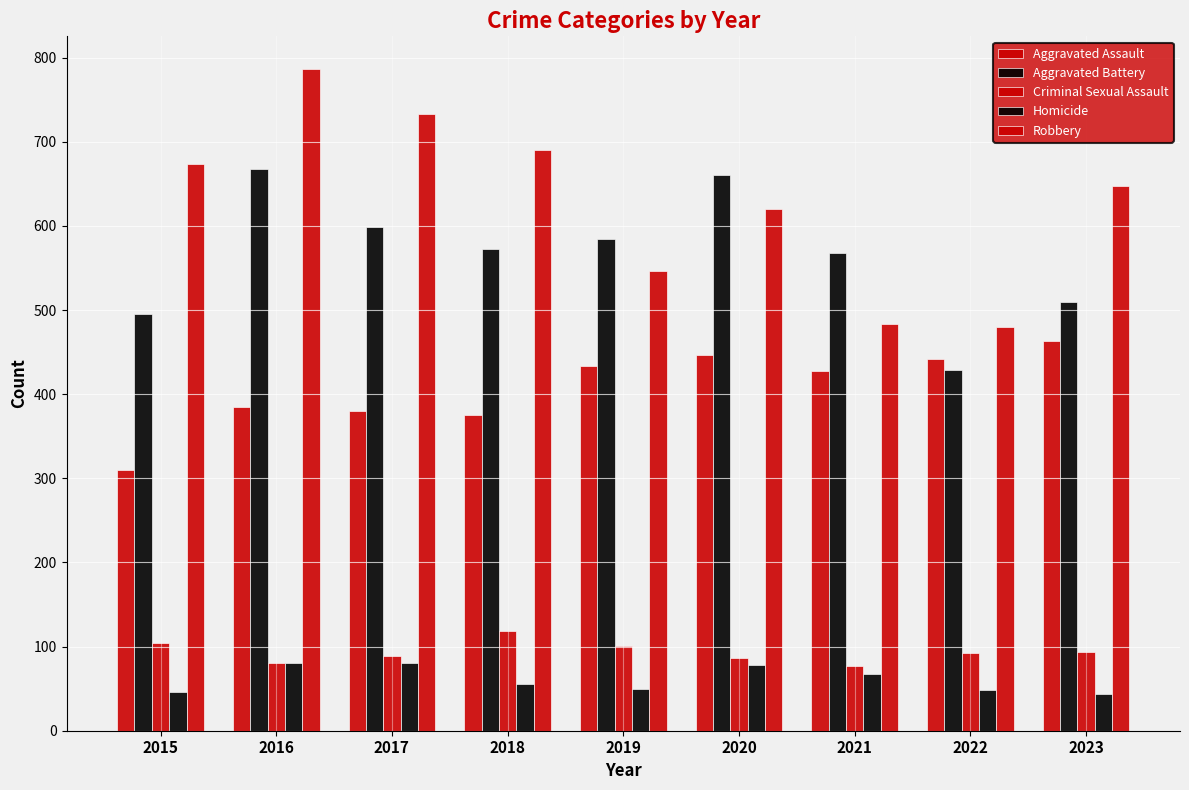

Between 2017 and 2016, which is larger?

2016